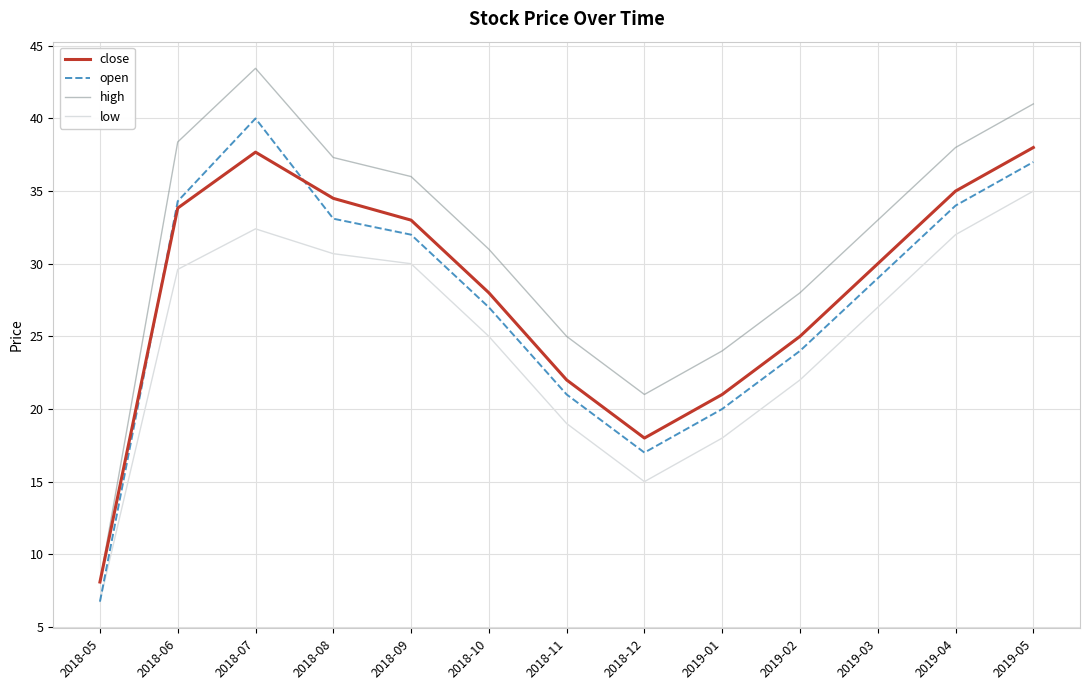

The low series shows 30.0 at 2018-09. True or false?

True